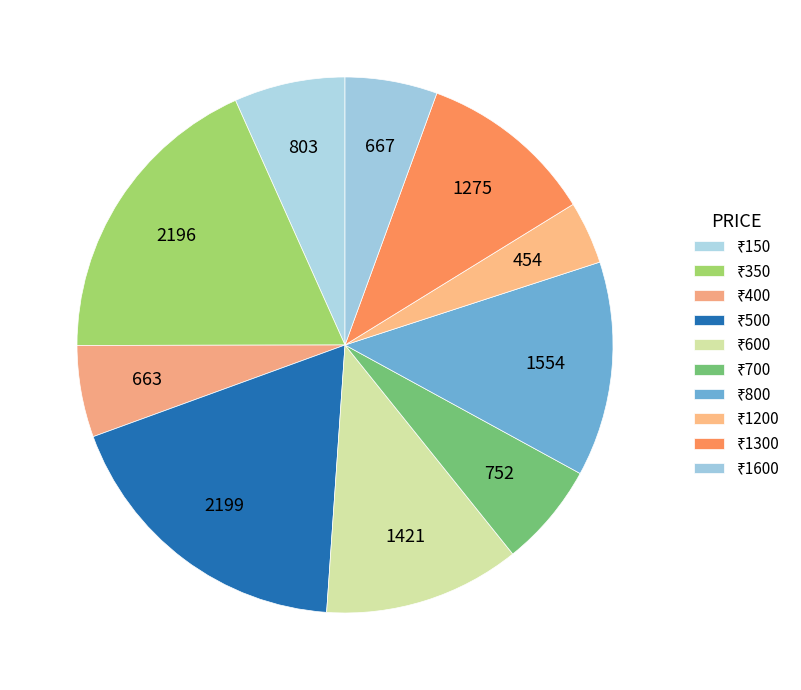

What is the smallest slice in the pie chart?

1200